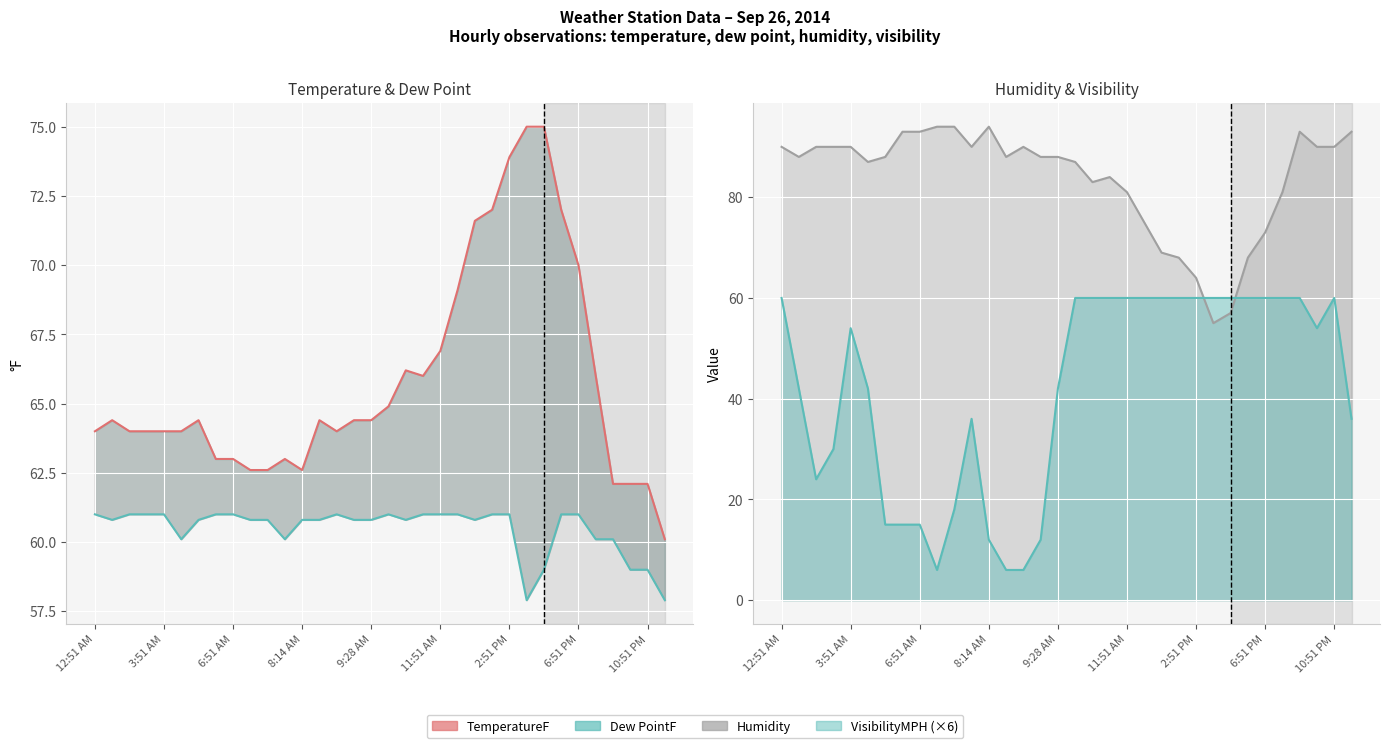

Rank the series at 31 from lowest to highest value.

VisibilityMPH (×6), Dew PointF, TemperatureF, Humidity